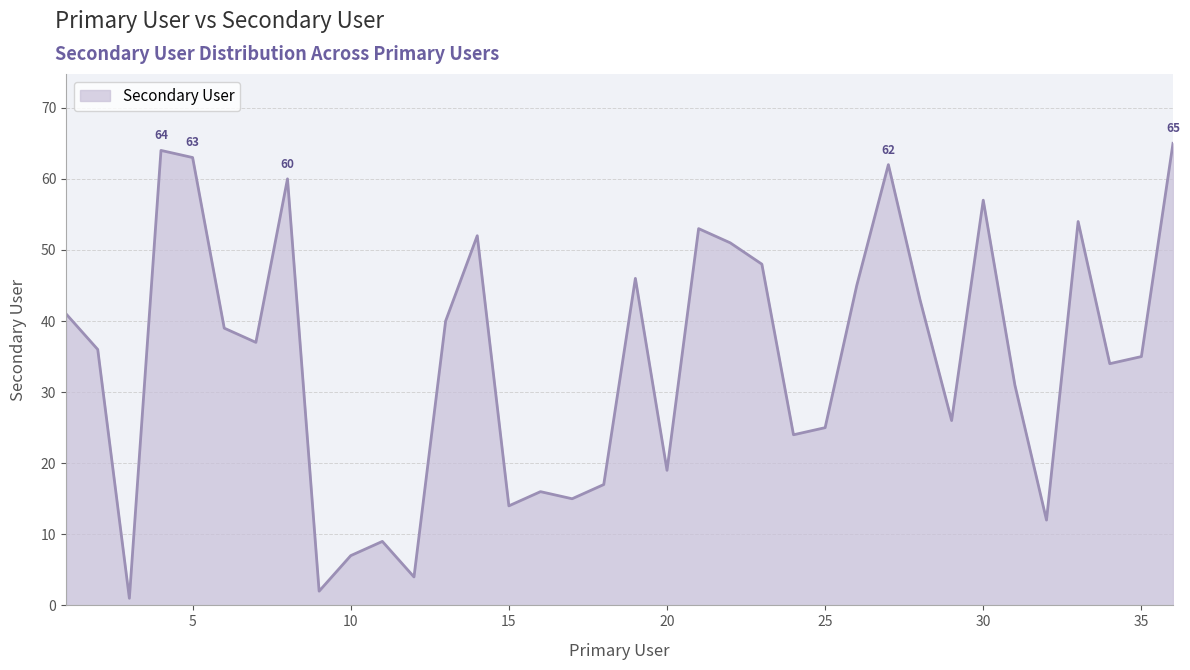

Reading right to left, what are all the values shown in this chart?

65	35	34	54	12	31	57	26	43	62	45	25	24	48	51	53	19	46	17	15	16	14	52	40	4	9	7	2	60	37	39	63	64	1	36	41